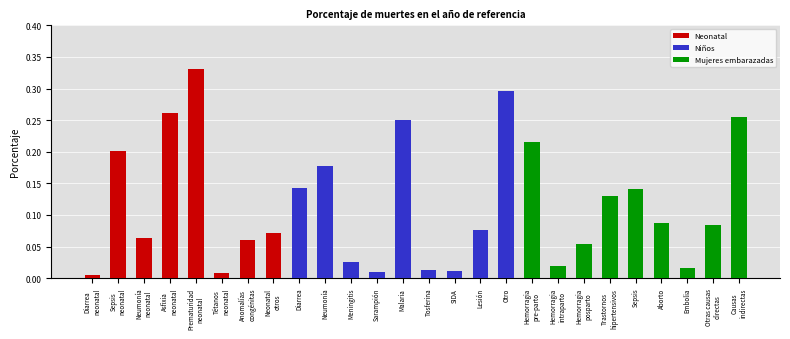

Which has a higher value, Otras causas
directas or Hemorragia
pre-parto?

Otras causas
directas